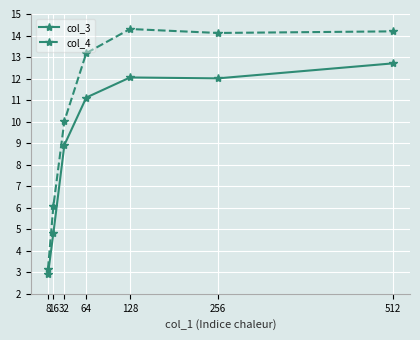

What is the total value across all series at 8?

6.1